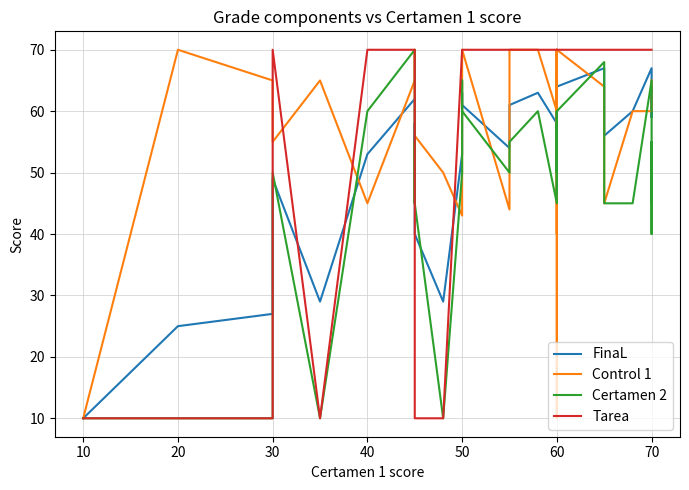

What are all the series names shown in the legend?

FinaL, Control 1, Certamen 2, Tarea